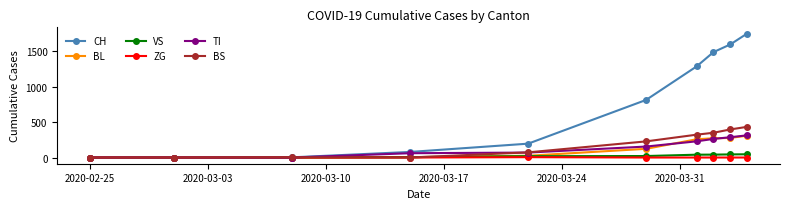

What is the difference between the maximum and minimum values in the BS series?

434